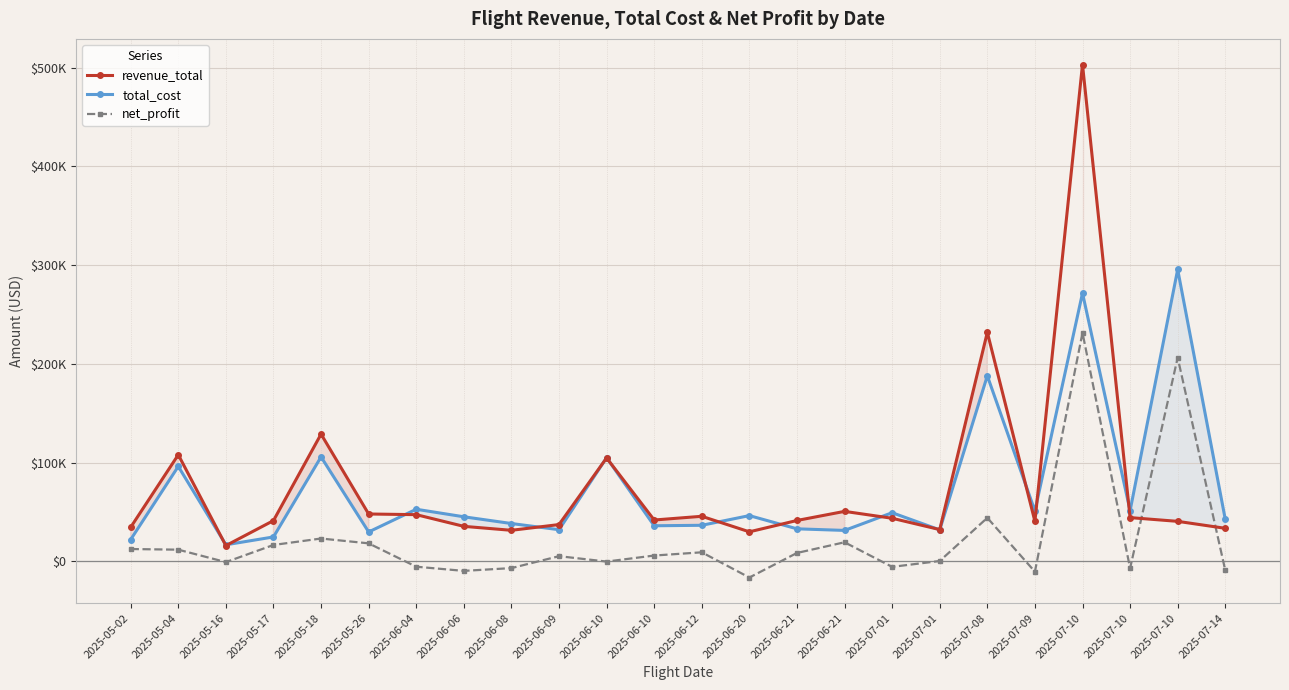

Between which two adjacent categories do net_profit and revenue_total first intersect?

2025-07-10 and 2025-07-10